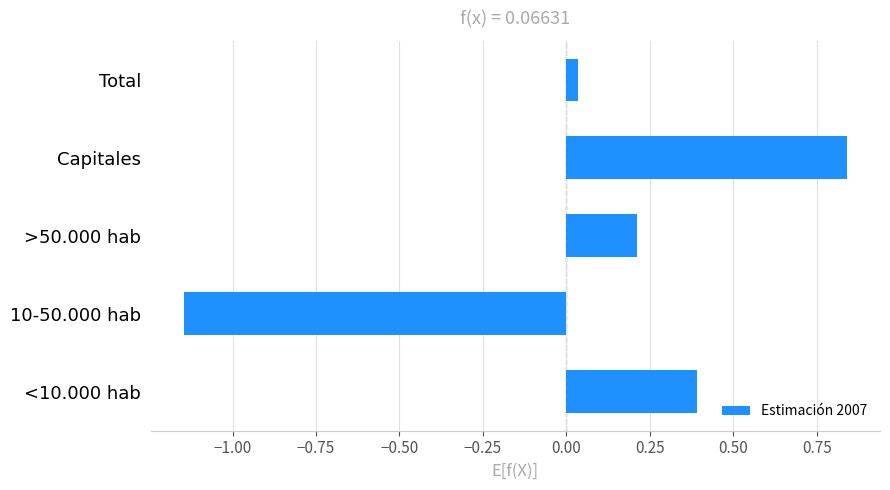

The chart shows a value of -1.6 at 10-50.000 hab. True or false?

False